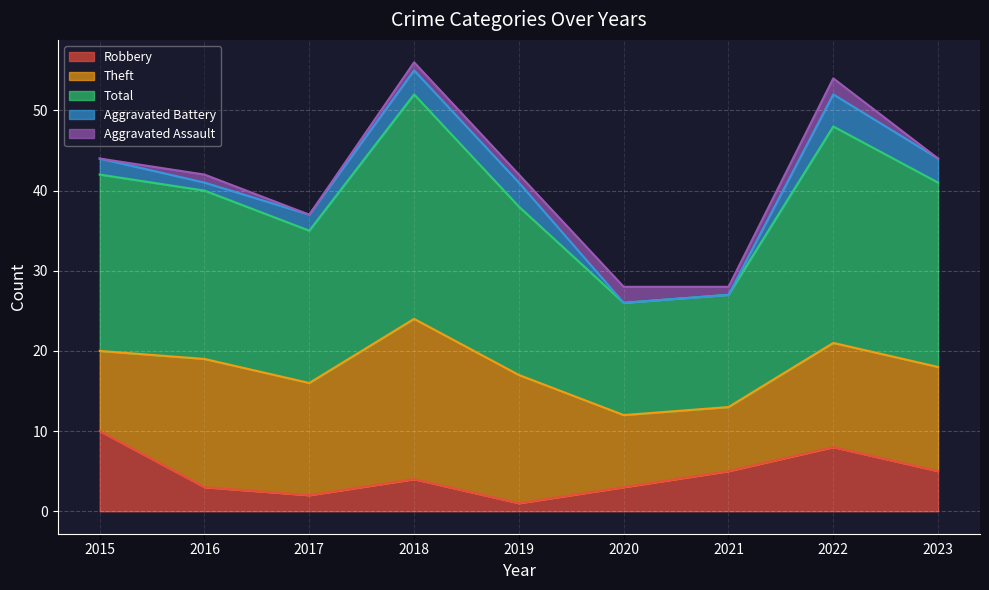

True or false: Aggravated Assault has a value of 1 at 2016.

True